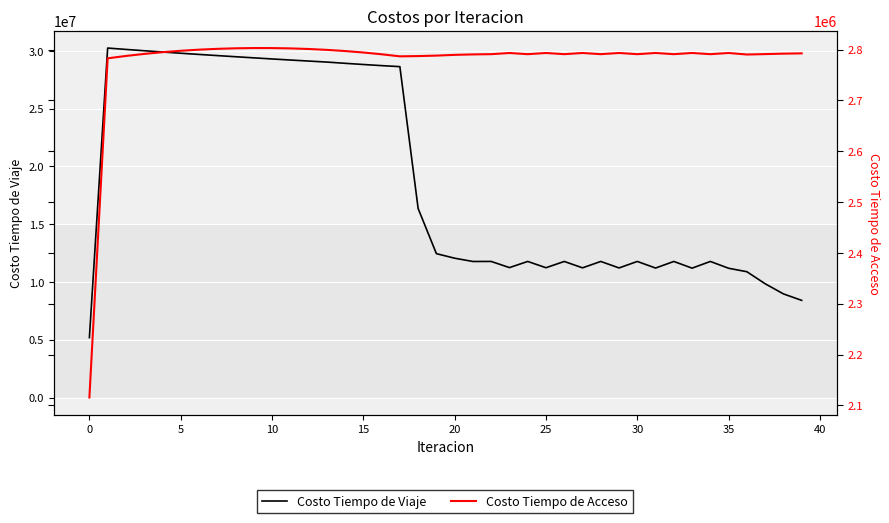

What is the difference between the Costo Tiempo de Acceso values at 38 and 23?

1242.0